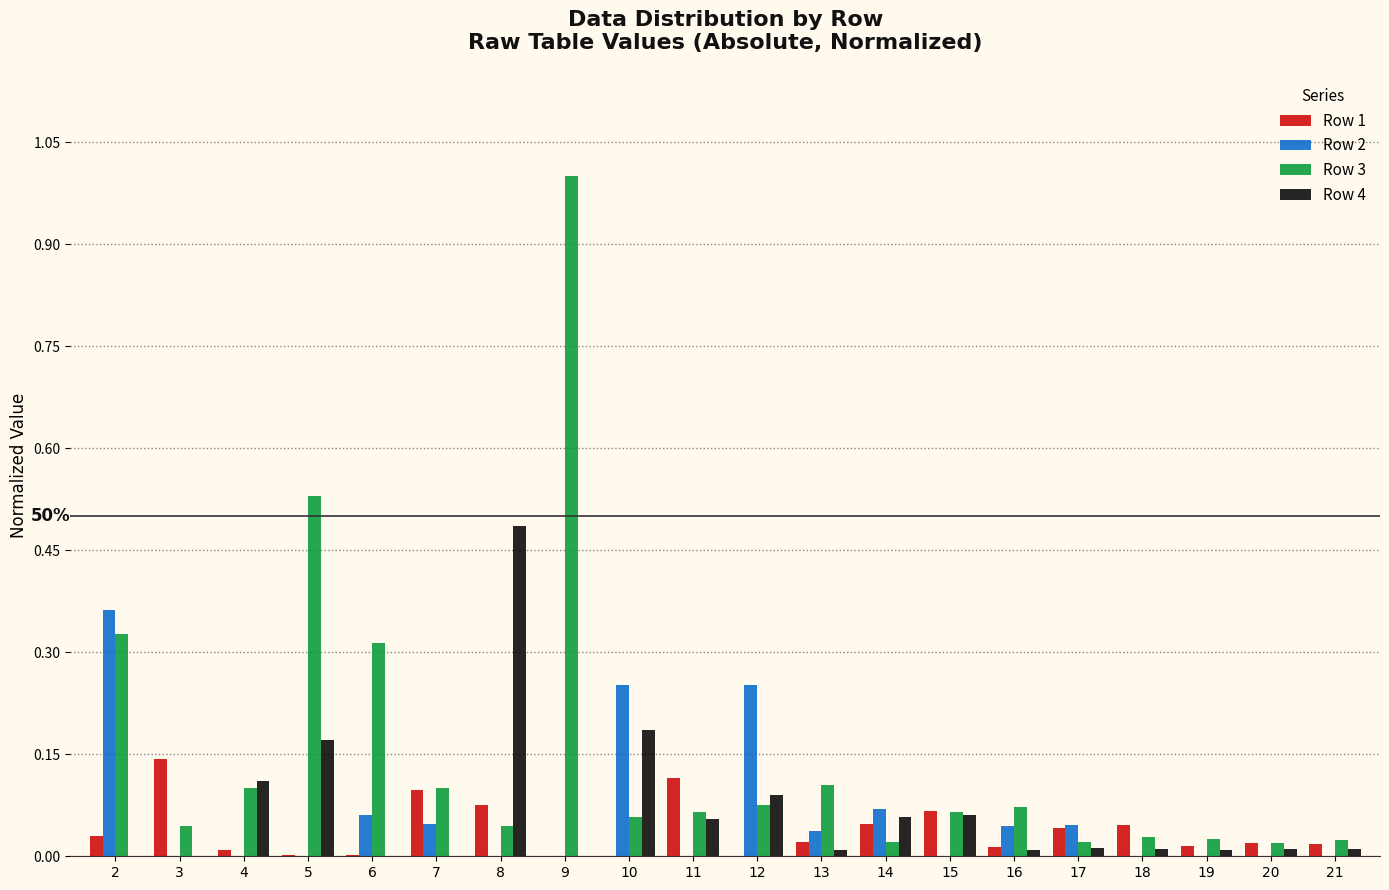

Which series has the largest total across all categories?

Row 3